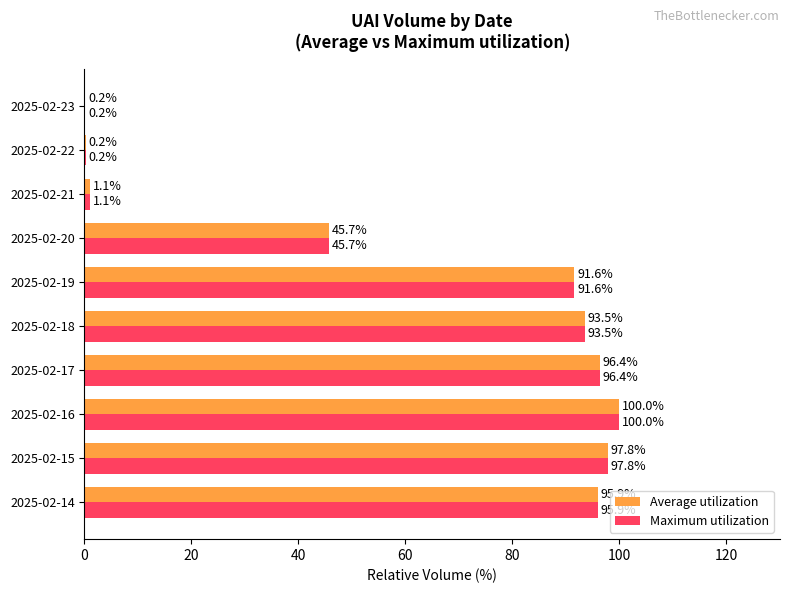

Where is Maximum utilization nearest to the value 50?

2025-02-20